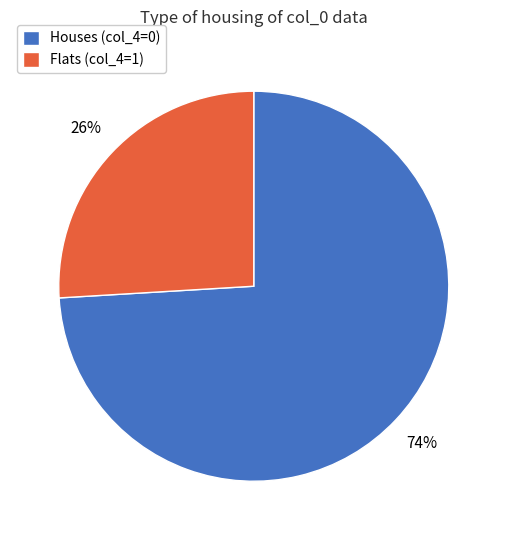

To the nearest percent, what percentage of the pie is Flats (col_4=1)?

26%